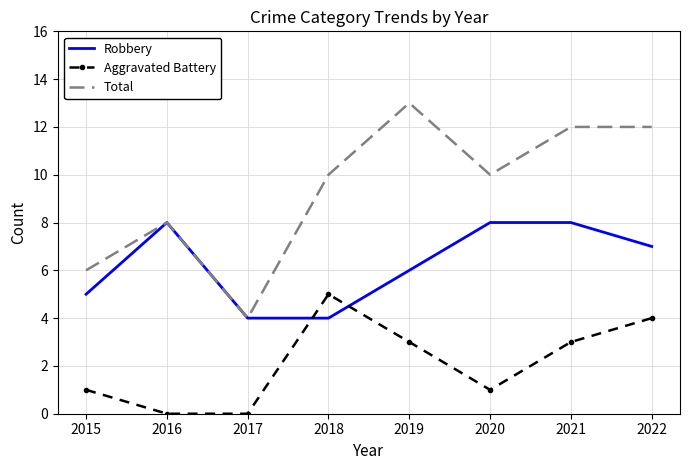

What is the approximate value of Total at 2020?

10